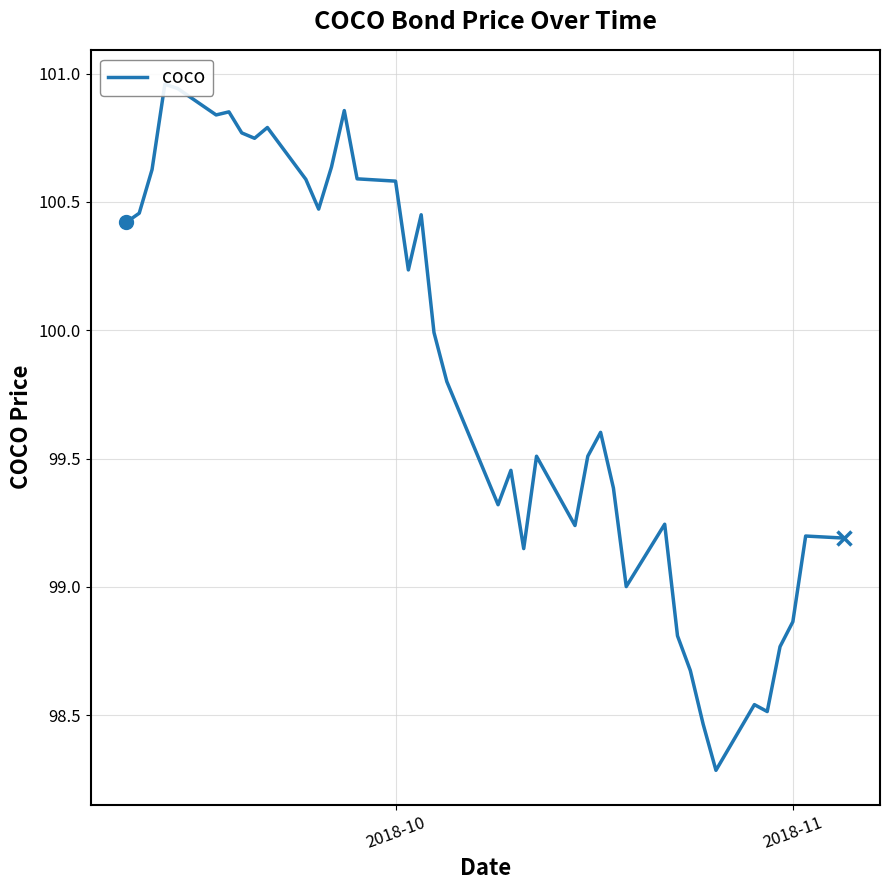

How many data points are above 99?

32